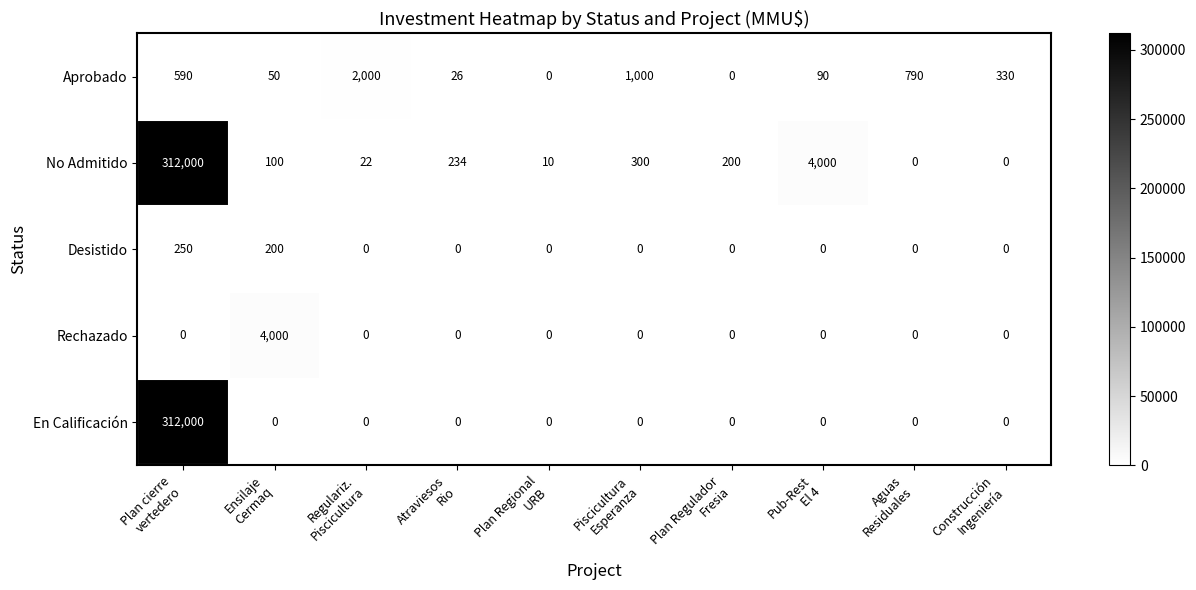

At how many categories does at least one series exceed 186274?

1